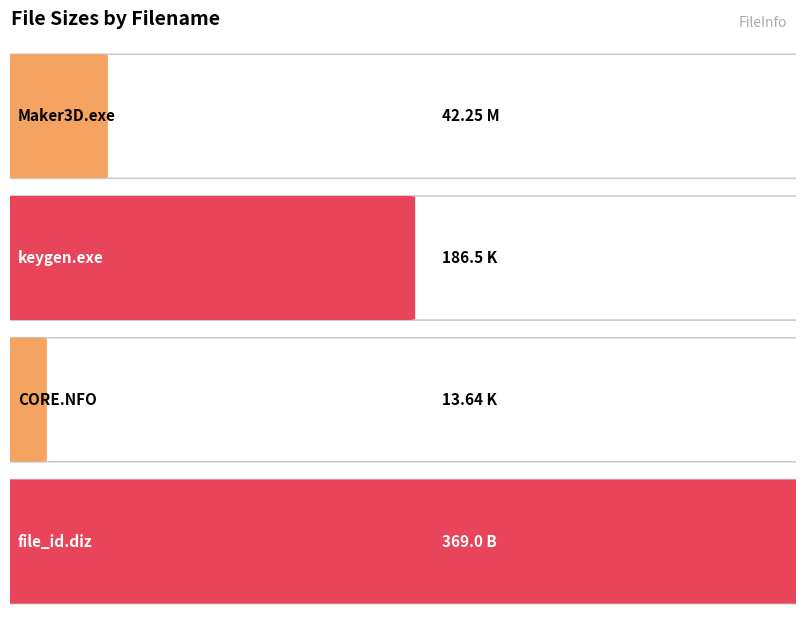

What is the sum of all values?

611.4